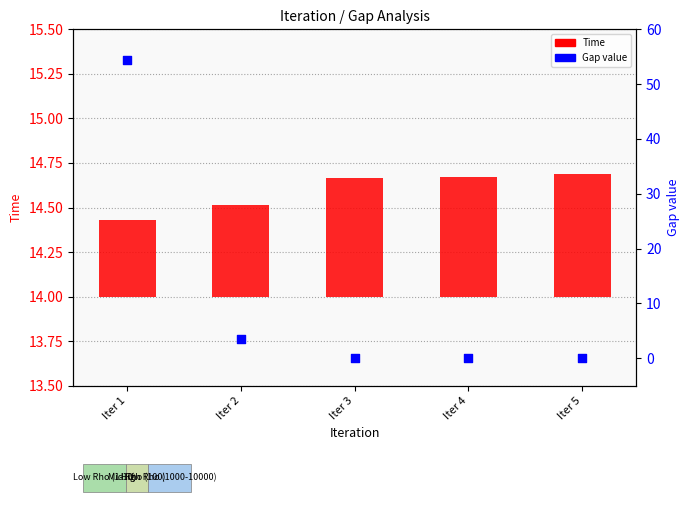

What is the total value across all series at Iter 1?

54.8